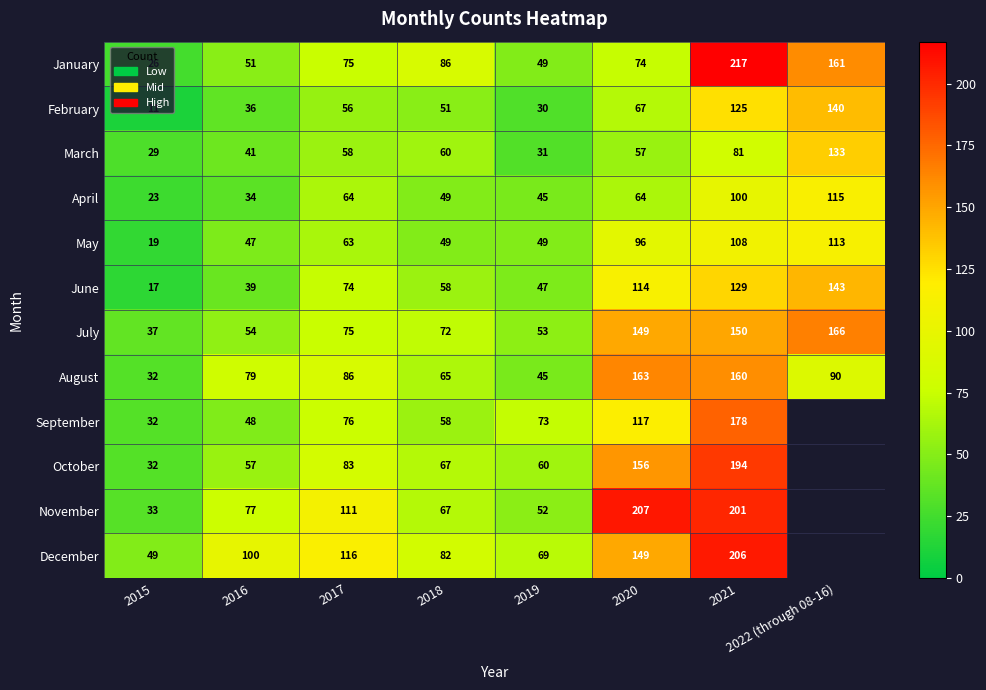

List the labels in order of February value, largest first.

2022 (through 08-16), 2021, 2020, 2017, 2018, 2016, 2019, 2015